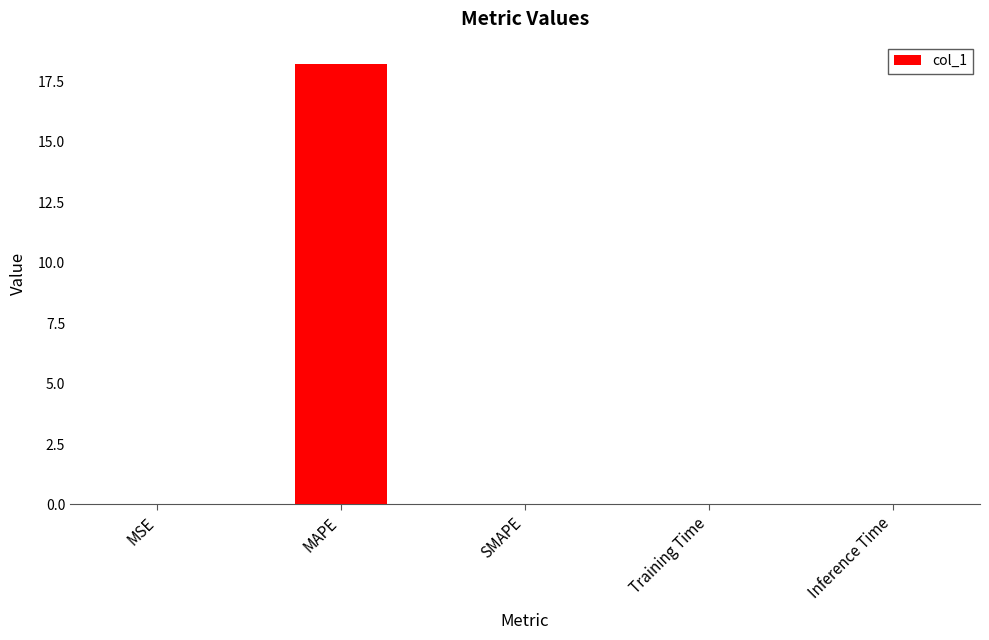

Which label corresponds to the largest value in the chart?

MAPE